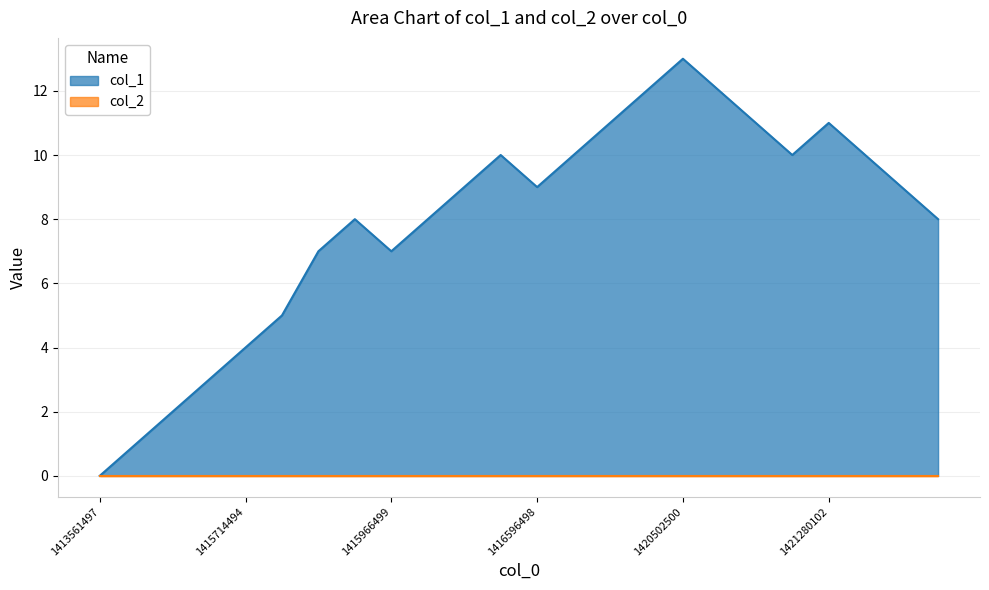

Between 11 and 8, which is larger?

11